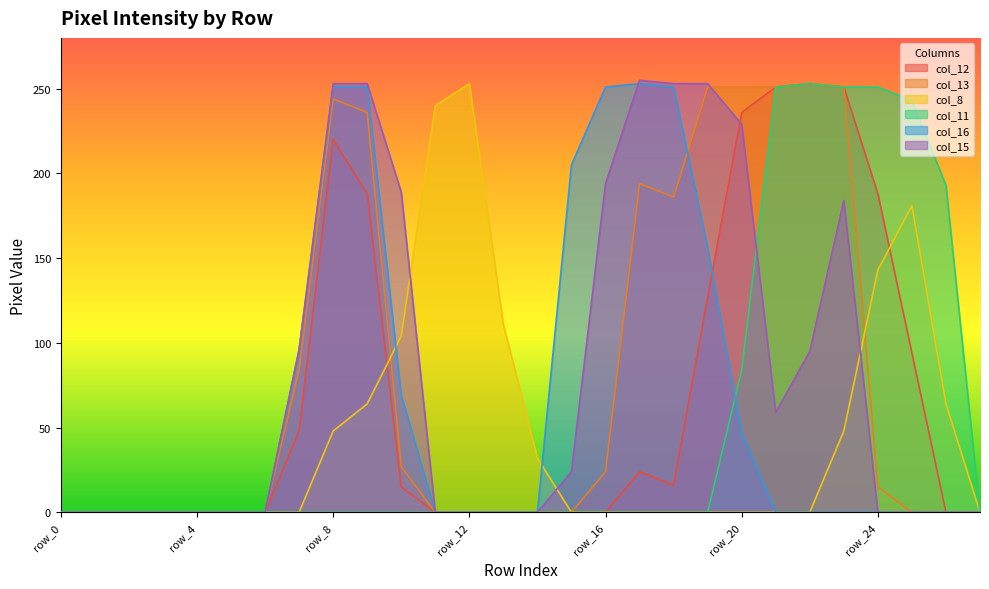

List the labels in order of col_16 value, smallest first.

row_0, row_1, row_2, row_3, row_4, row_5, row_6, row_11, row_12, row_13, row_14, row_21, row_22, row_23, row_24, row_25, row_26, row_27, row_20, row_10, row_7, row_19, row_15, row_8, row_9, row_16, row_18, row_17